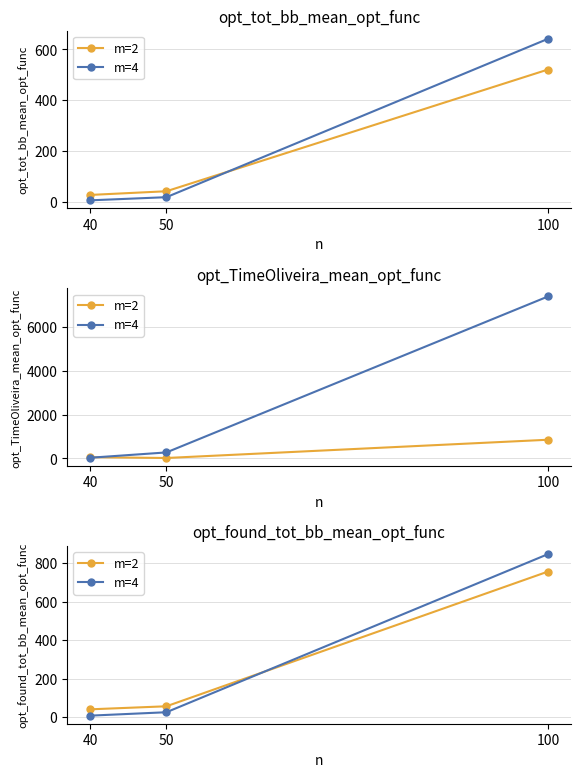

Is the value of m=4 at 100 greater than the value of m=2 at 100?

Yes